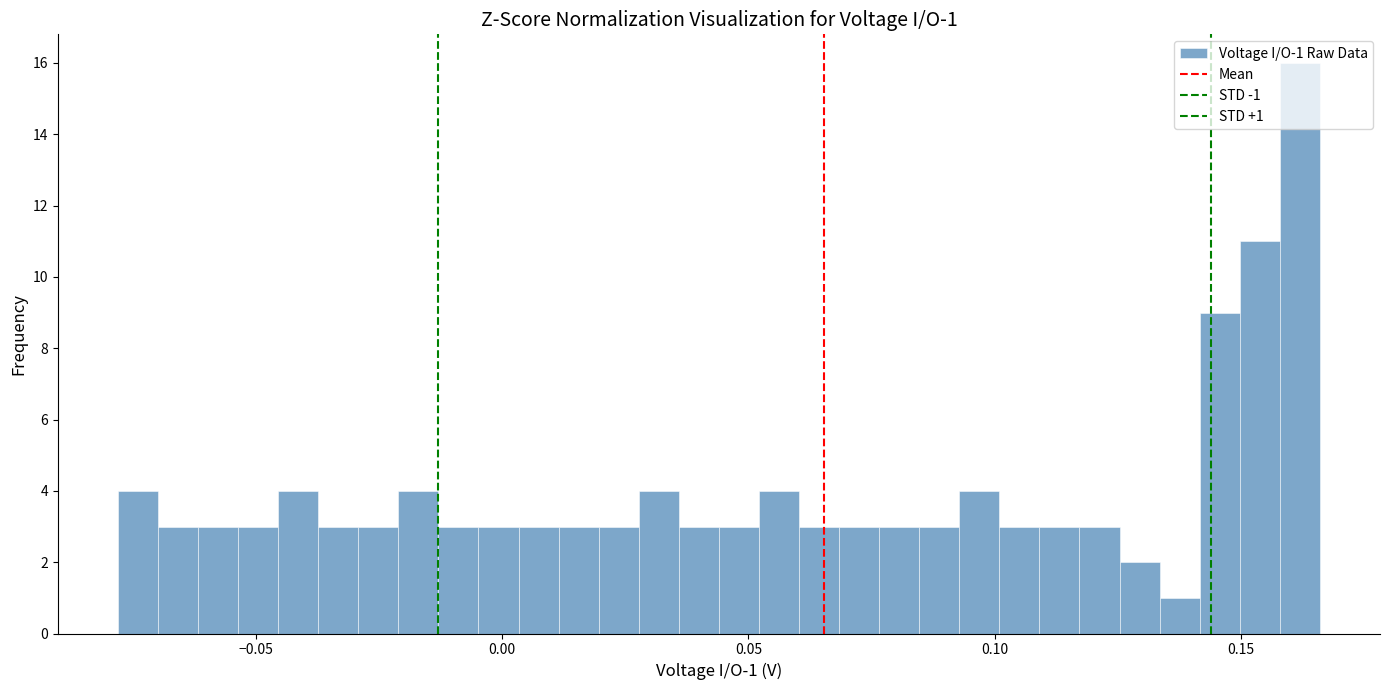

Read against the x-axis, roughly where is the centre of the tallest bar?

0.160